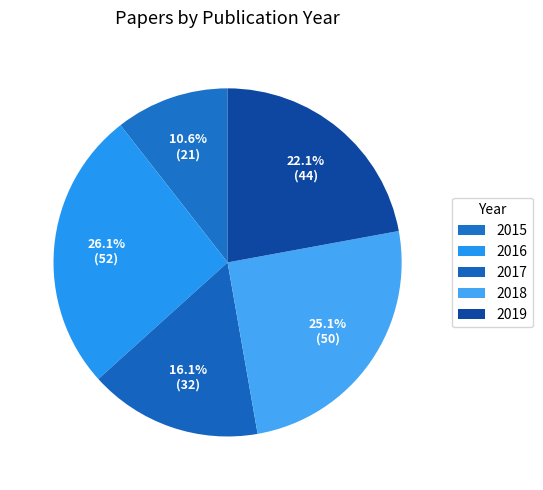

Is it true that 2019 is 22% of the pie?

True